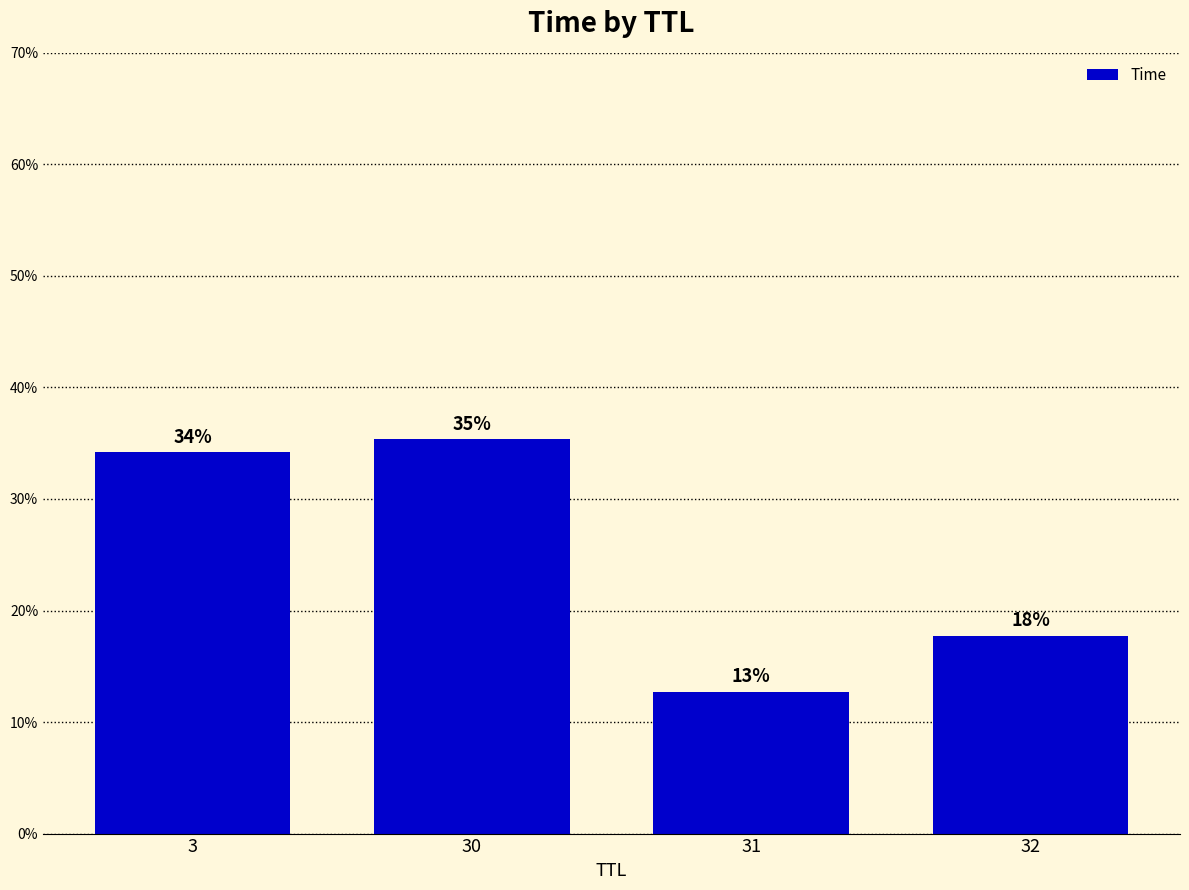

Does the chart contain any negative values?

No